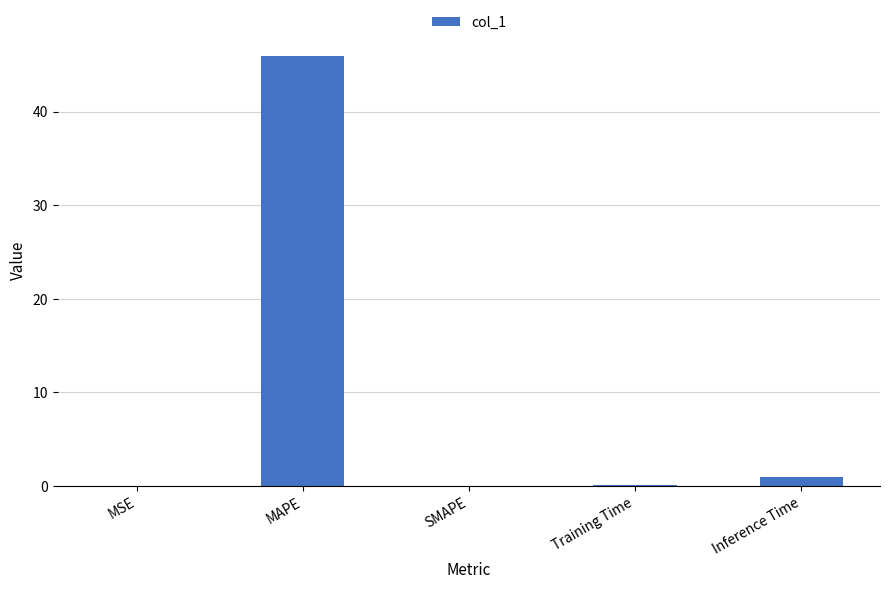

What is the sum of the values at MSE and Training Time?

0.1